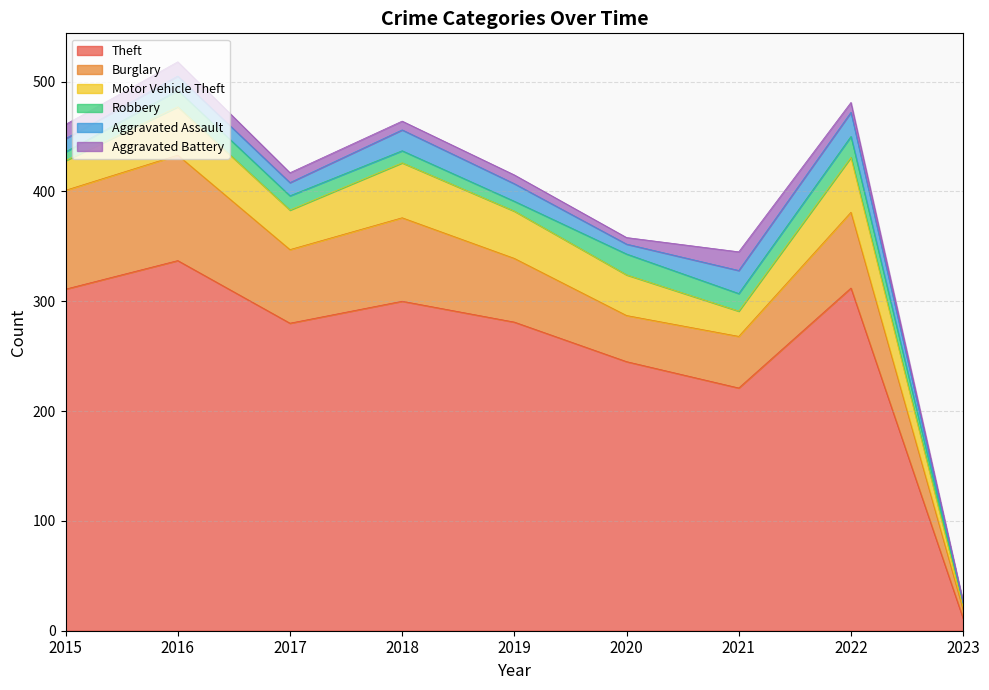

True or false: Robbery has a value of 11 at 2018.

True